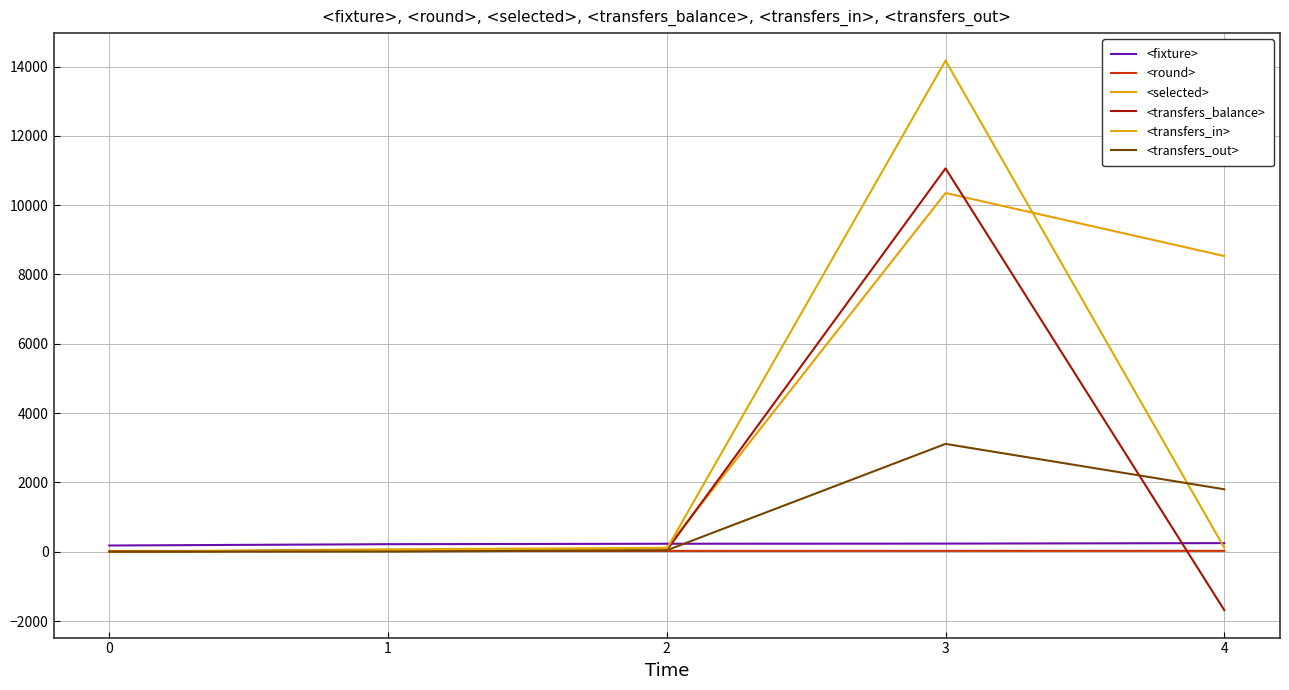

Which category has the lowest value across all series?

4